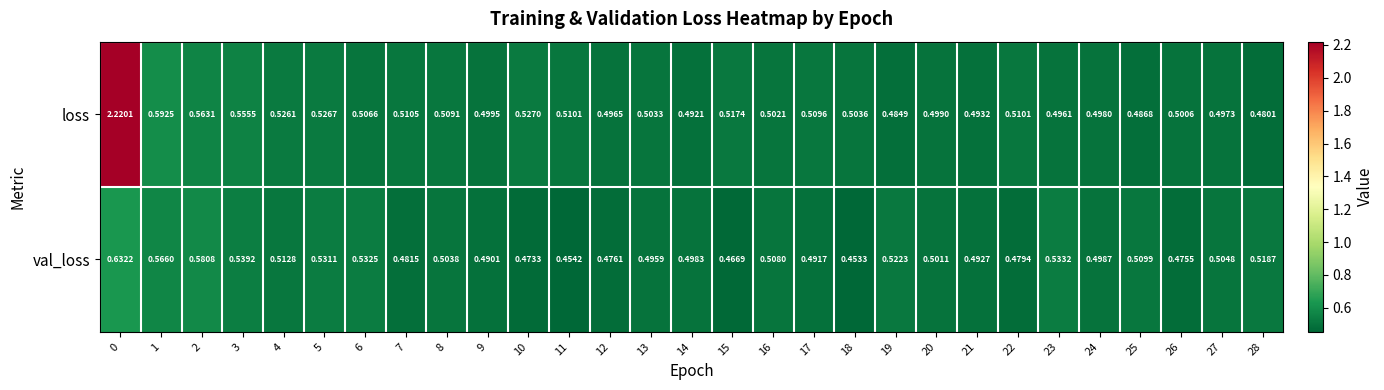

List the series in order of their overall mean, lowest first.

val_loss, loss